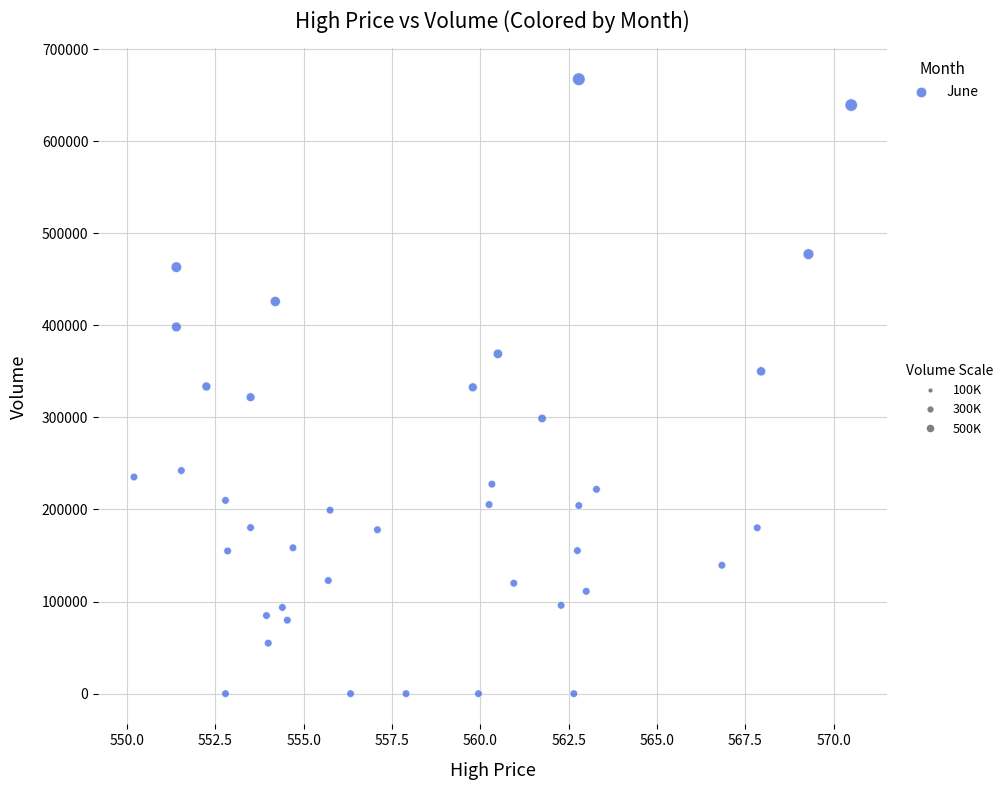

What is the range of Y values (max minus min)?

667230